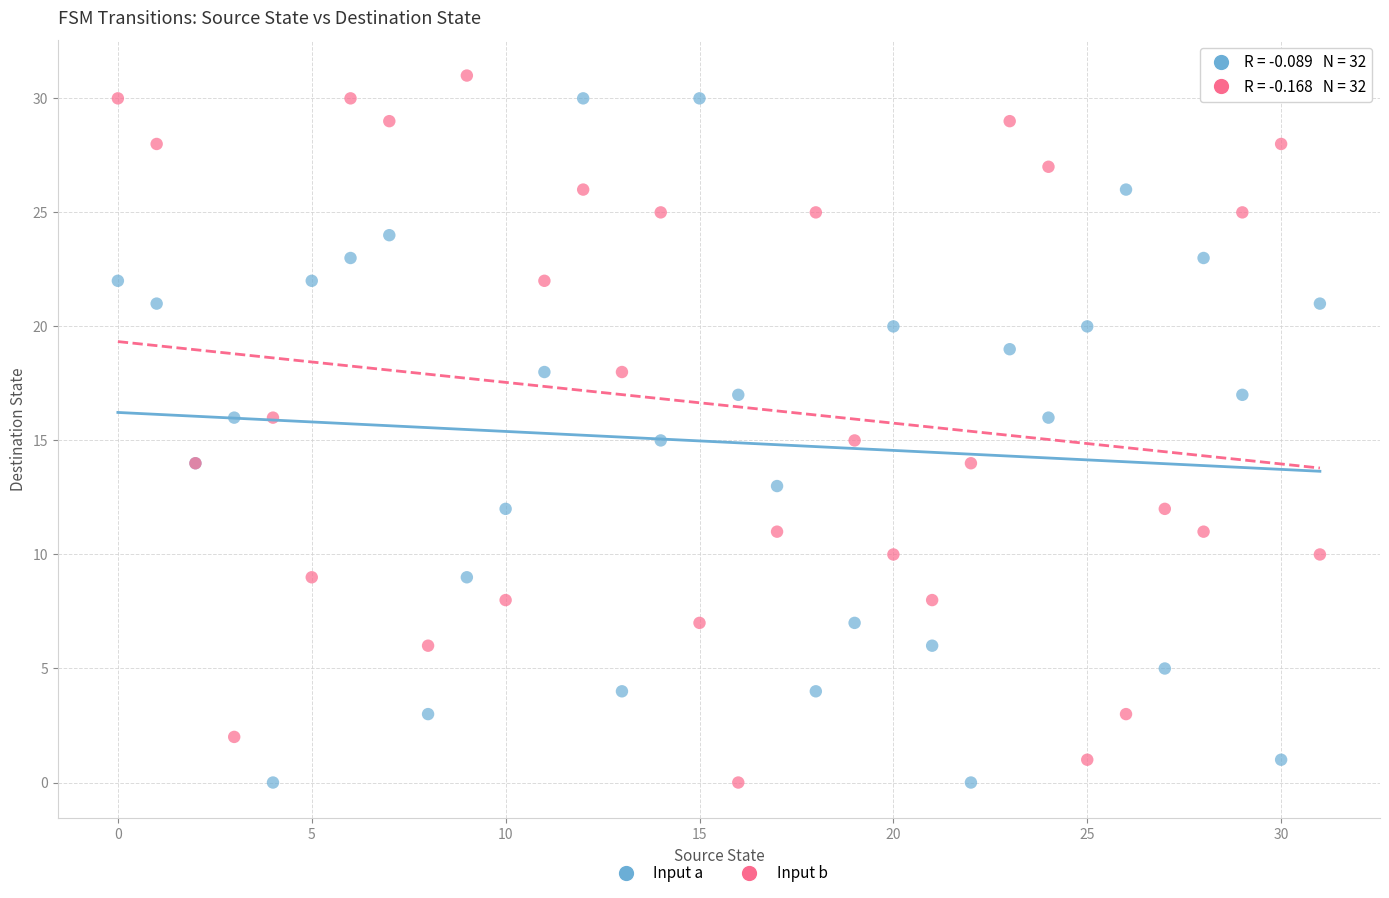

What are all the series names shown in the legend?

Input a, Input b